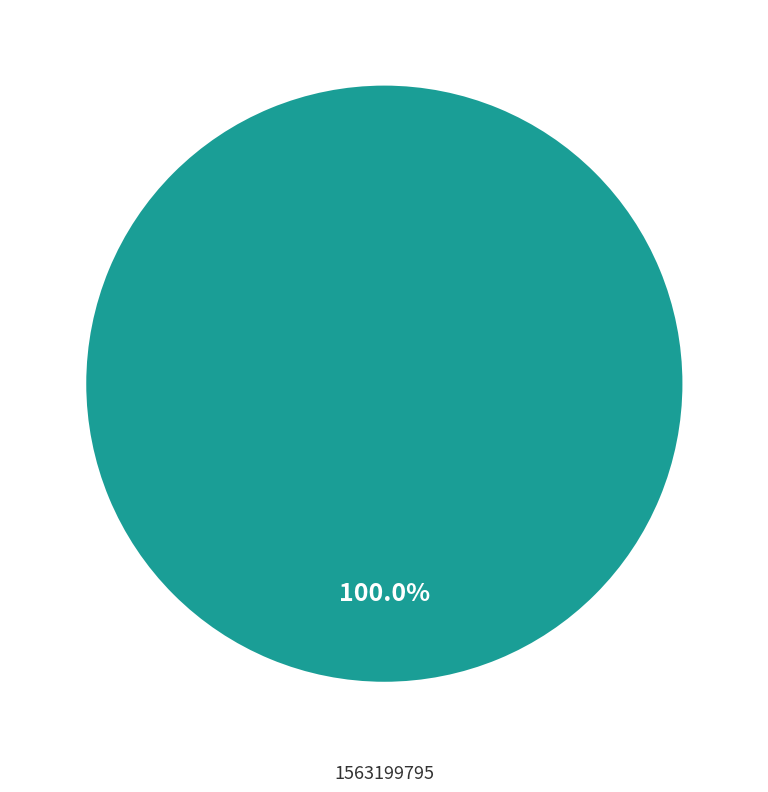

Is there any slice that represents more than half of the pie?

Yes